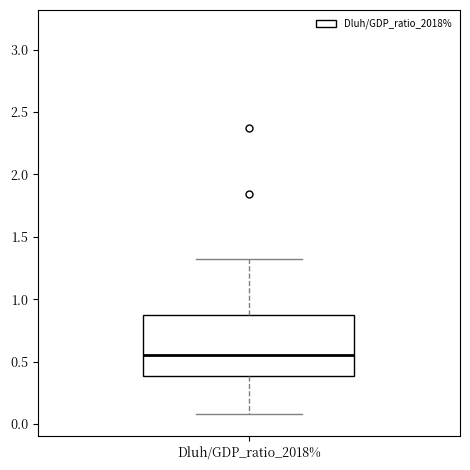

Read this box plot against the y-axis: the position of the median line, the range covered by the box, and the ends of both whiskers. The values are not printed on the chart, so give them approximately, as read against the axis.

median 0.55, box 0.40 to 0.85, whiskers 0.10 to 1.30